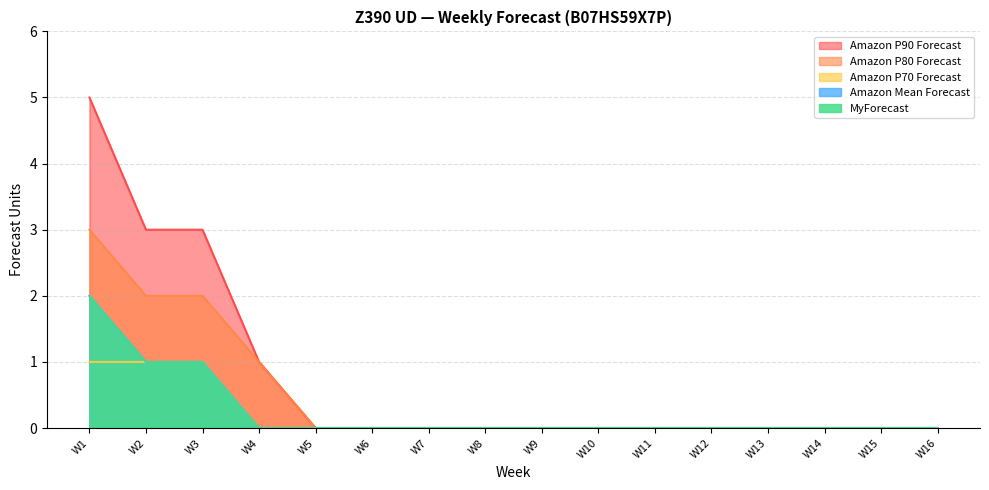

The value of Amazon Mean Forecast at W13 is 0. True or false?

True